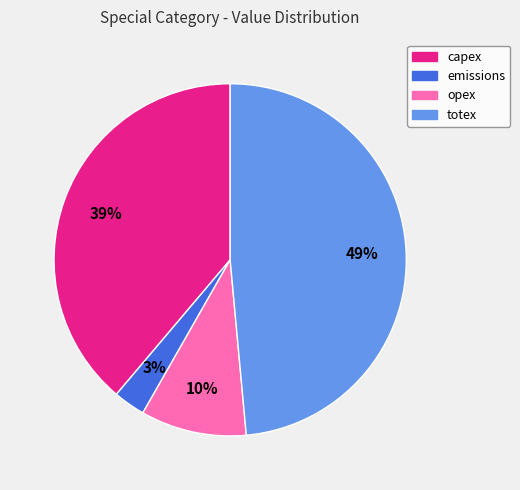

To the nearest percent, what is the difference between the capex and emissions slice percentages?

36%